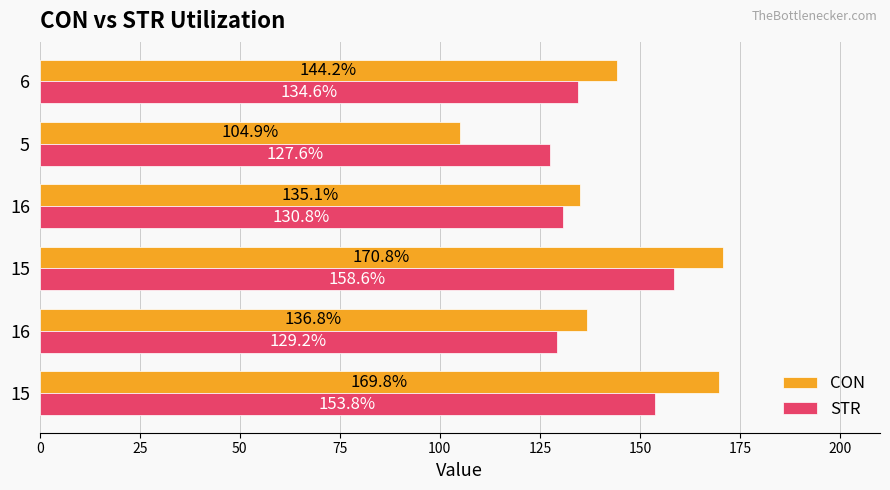

What are all the series names shown in the legend?

CON, STR